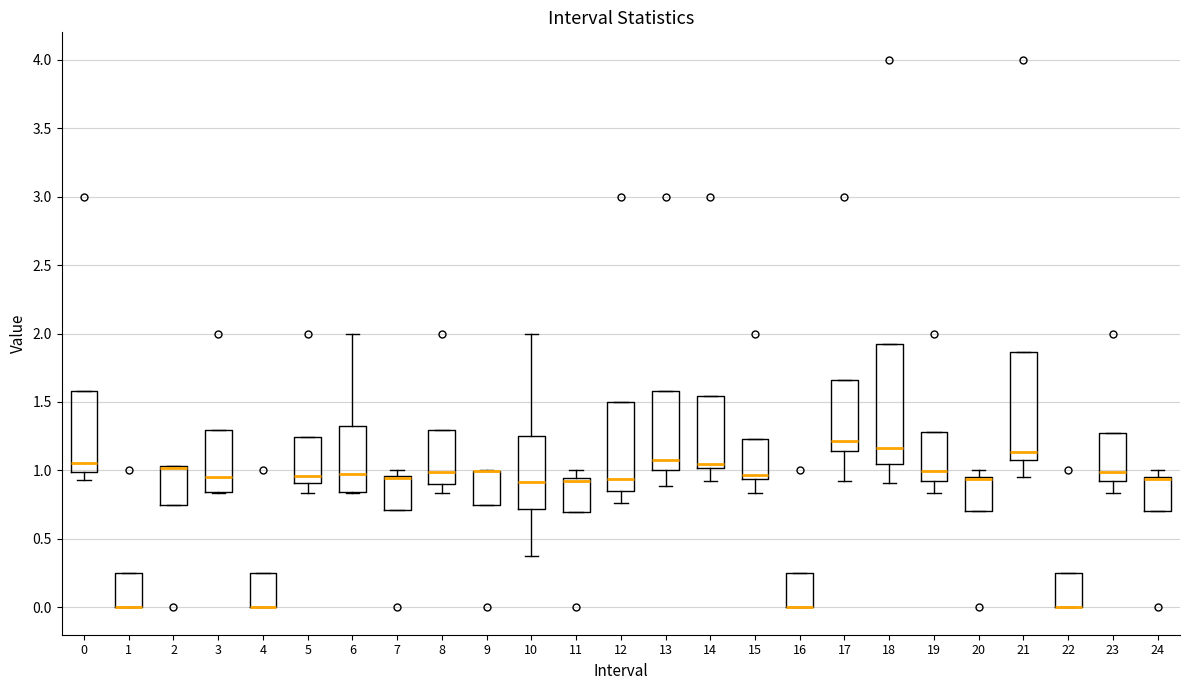

Reading left to right, transcribe this box plot: for each box, give where its median line is, the range the box spans, and where its two whiskers end, as read against the y-axis. The values are not printed on the chart, so give them approximately, as read against the axis.

0: median 1.05, box 1.00 to 1.60, whiskers 0.95 to 1.60
1: median 0.00 (drawn on the box's lower edge), box 0.00 to 0.25, whiskers 0.00 to 0.25
2: median 1.00 (drawn on the box's upper edge), box 0.75 to 1.05, whiskers 0.75 to 1.05
3: median 0.95, box 0.85 to 1.30, whiskers 0.85 to 1.30
4: median 0.00 (drawn on the box's lower edge), box 0.00 to 0.25, whiskers 0.00 to 0.25
5: median 0.95, box 0.90 to 1.25, whiskers 0.85 to 1.25
6: median 0.95, box 0.85 to 1.35, whiskers 0.85 to 2.00
7: median 0.95 (drawn on the box's upper edge), box 0.70 to 0.95, whiskers 0.70 to 1.00
8: median 1.00, box 0.90 to 1.30, whiskers 0.85 to 1.30
9: median 1.00 (drawn on the box's upper edge), box 0.75 to 1.00, whiskers 0.75 to 1.00
10: median 0.90, box 0.70 to 1.25, whiskers 0.35 to 2.00
11: median 0.95 (just below the box's upper edge), box 0.70 to 0.95, whiskers 0.70 to 1.00
12: median 0.95, box 0.85 to 1.50, whiskers 0.75 to 1.50
13: median 1.10, box 1.00 to 1.60, whiskers 0.90 to 1.60
14: median 1.05, box 1.00 to 1.55, whiskers 0.90 to 1.55
15: median 0.95 (just above the box's lower edge), box 0.95 to 1.25, whiskers 0.85 to 1.25
16: median 0.00 (drawn on the box's lower edge), box 0.00 to 0.25, whiskers 0.00 to 0.25
17: median 1.20, box 1.15 to 1.65, whiskers 0.95 to 1.65
18: median 1.15, box 1.05 to 1.90, whiskers 0.90 to 1.90
19: median 1.00, box 0.90 to 1.30, whiskers 0.85 to 1.30
20: median 0.95 (drawn on the box's upper edge), box 0.70 to 0.95, whiskers 0.70 to 1.00
21: median 1.15, box 1.05 to 1.85, whiskers 0.95 to 1.85
22: median 0.00 (drawn on the box's lower edge), box 0.00 to 0.25, whiskers 0.00 to 0.25
23: median 1.00, box 0.95 to 1.25, whiskers 0.85 to 1.25
24: median 0.95 (drawn on the box's upper edge), box 0.70 to 0.95, whiskers 0.70 to 1.00